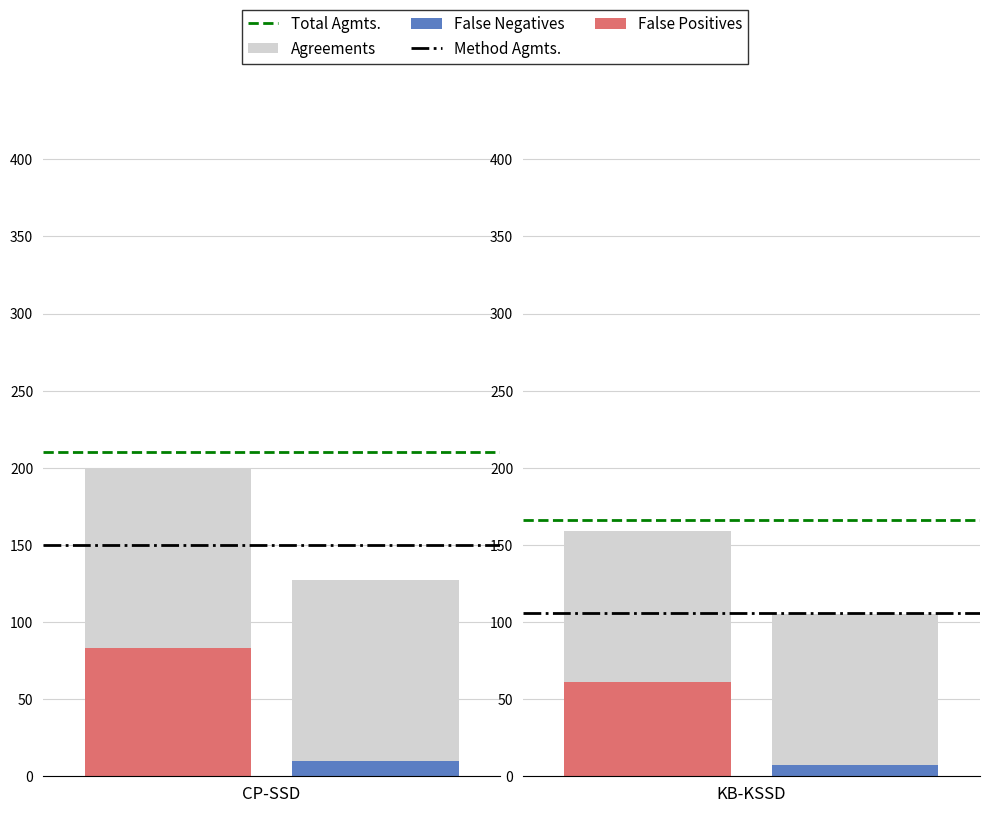

Which series has the widest spread of values?

Total Agmts.